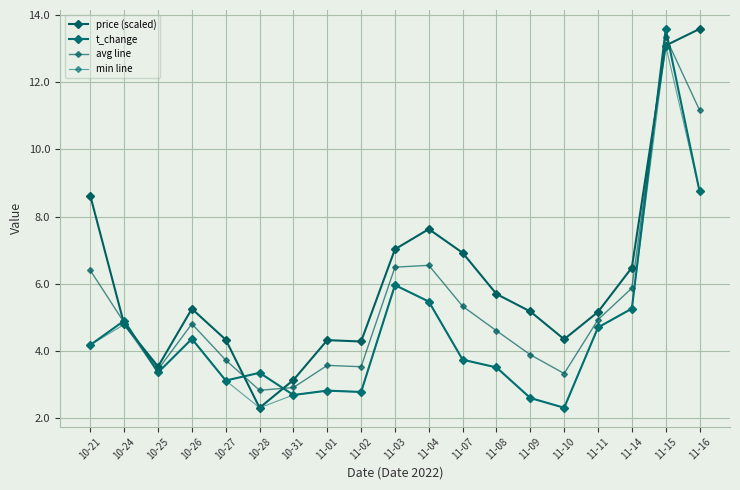

At which label is avg line closest to 8?

11-04